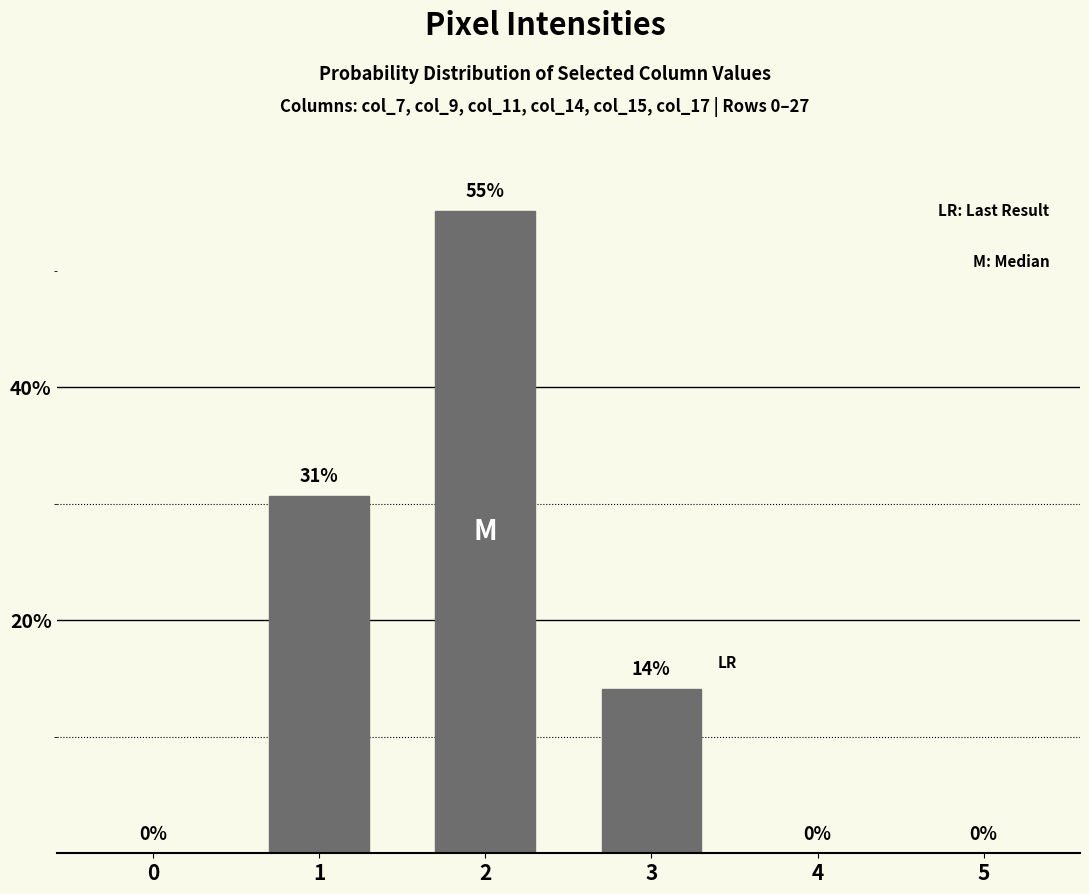

Where is the data nearest to the value 27?

1